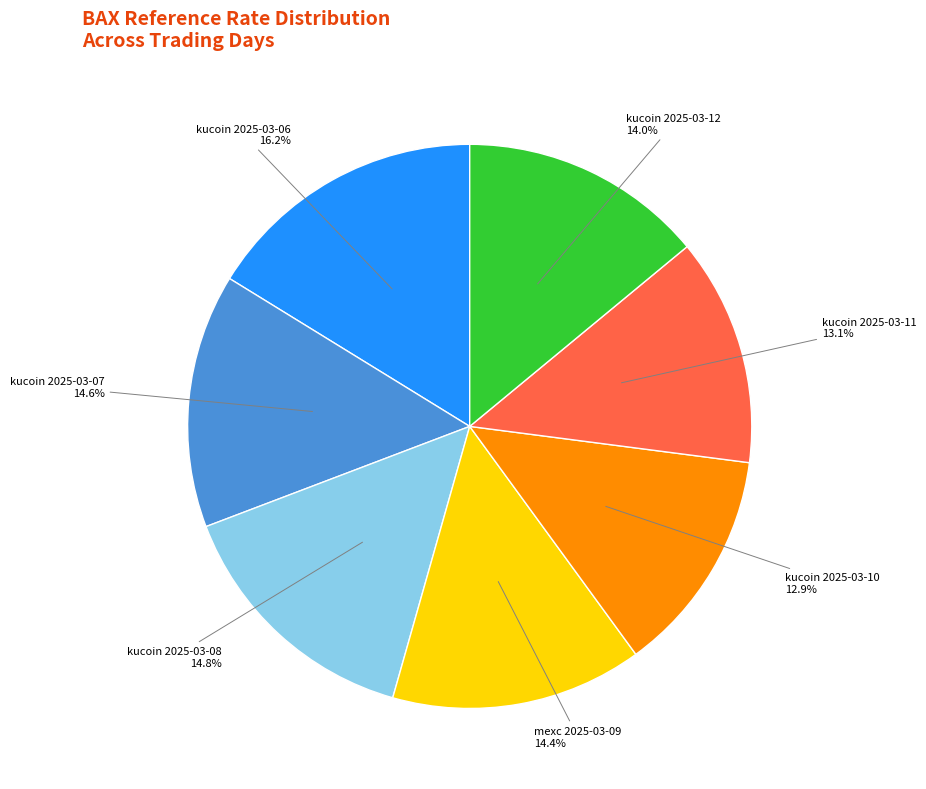

Is there a majority slice in this chart?

No